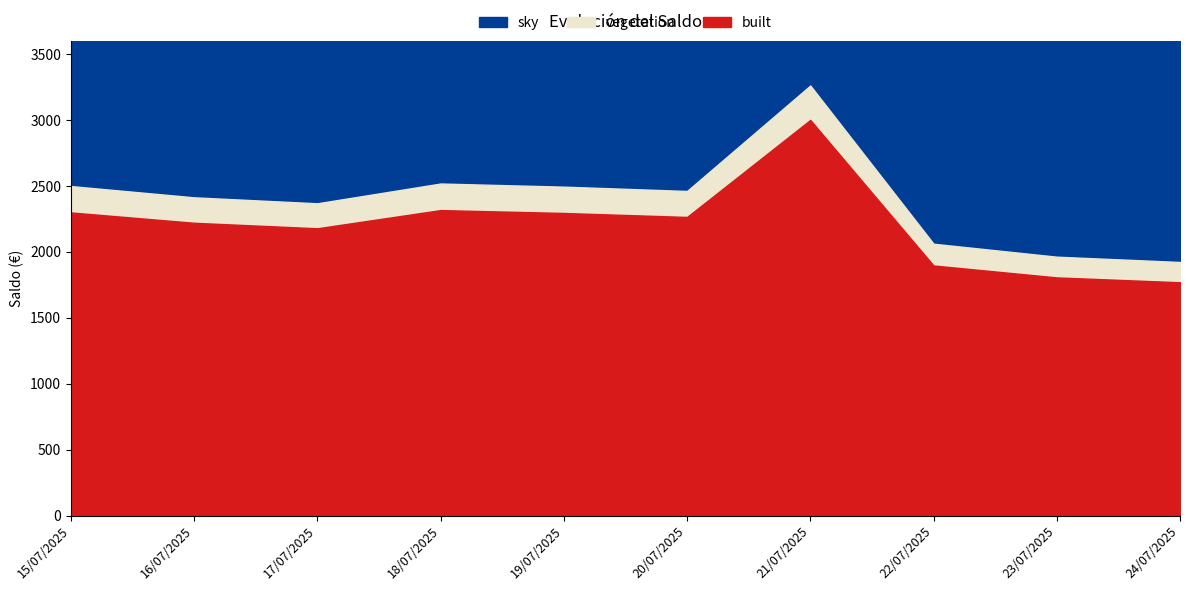

True or false: the data shows 1582.4 at 15/07/2025.

False